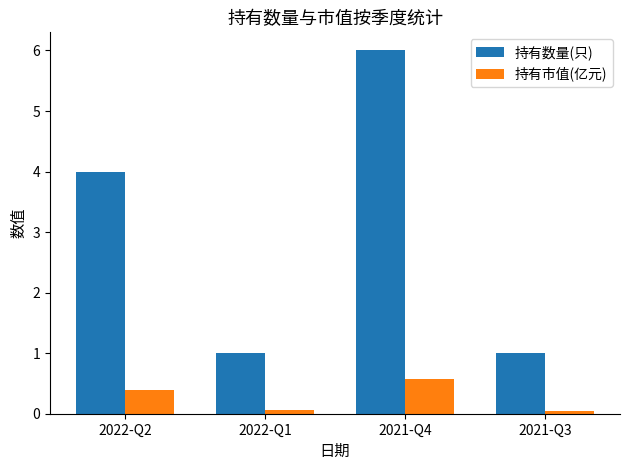

Reading right to left, list all the values displayed in this chart.

持有数量(只): 2021-Q3=1.0	2021-Q4=6.0	2022-Q1=1.0	2022-Q2=4.0
持有市值(亿元): 2021-Q3=0.1	2021-Q4=0.6	2022-Q1=0.1	2022-Q2=0.4